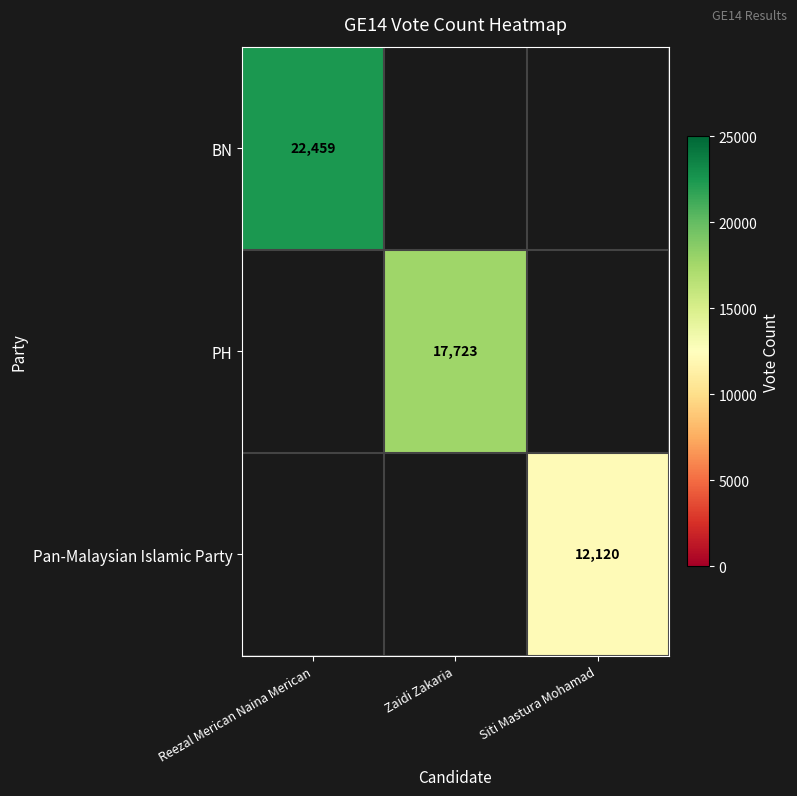

The value of BN at Reezal Merican Naina Merican is 11846. True or false?

False